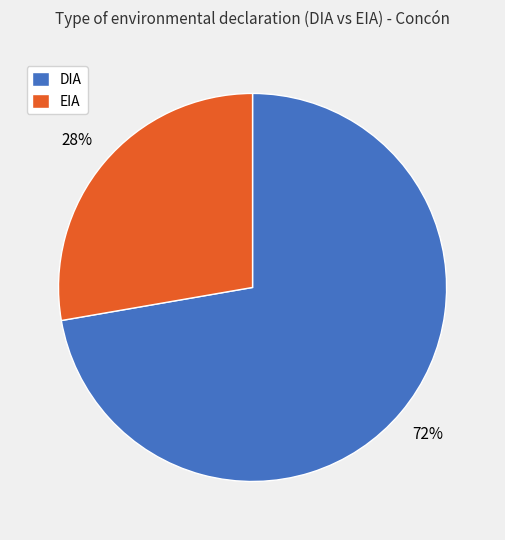

How many segments does this pie chart have?

2